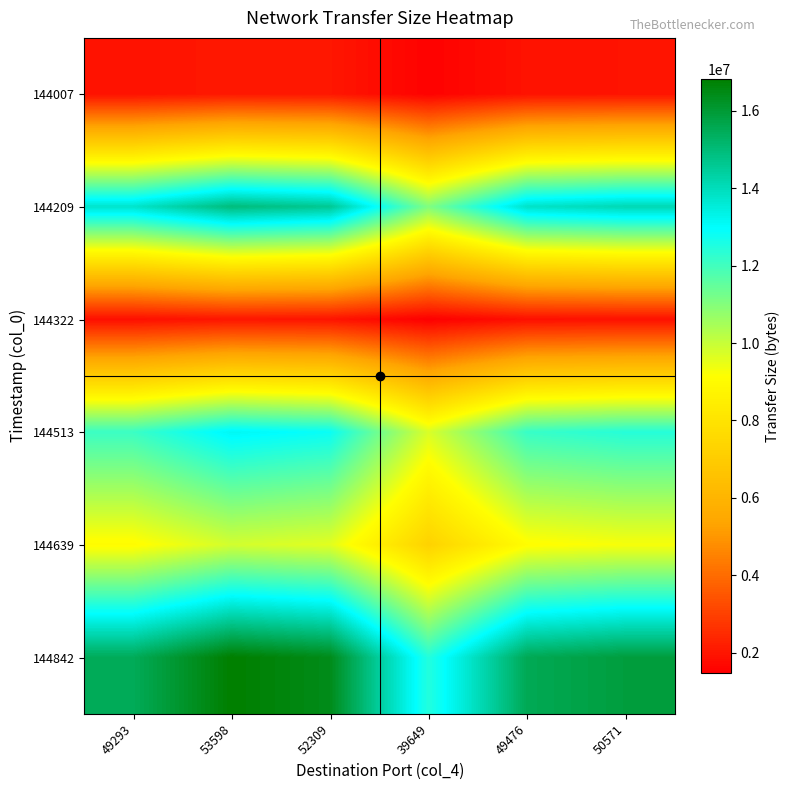

At which category is the sum across all series the highest?

53598